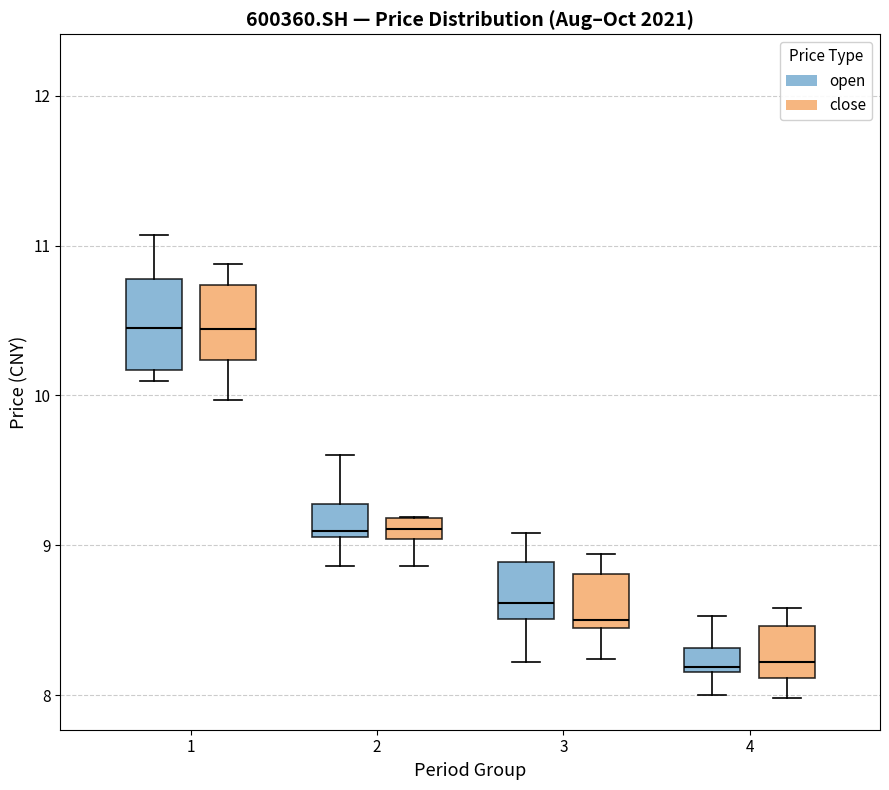

Which box is the tallest, from its lower edge to its upper edge?

1 (open)